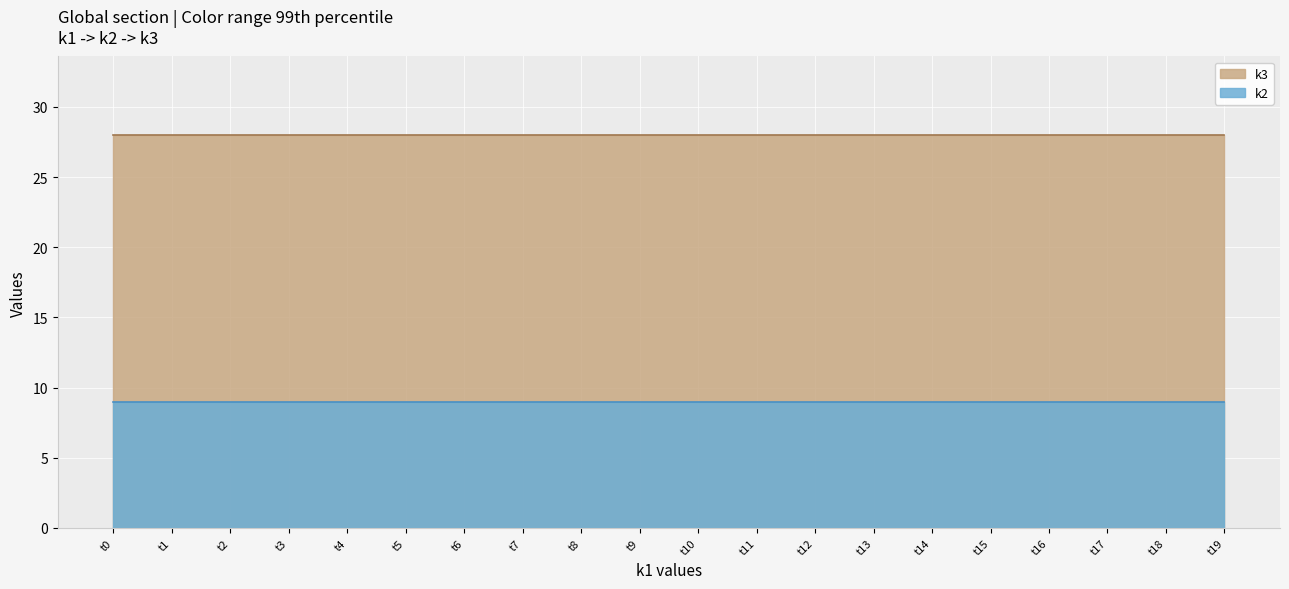

The k3 series shows 11 at t14. True or false?

False